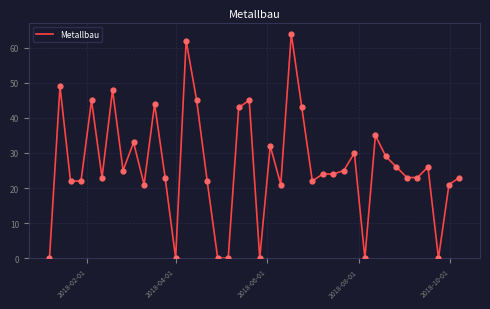

What is the maximum value shown in the chart?

64